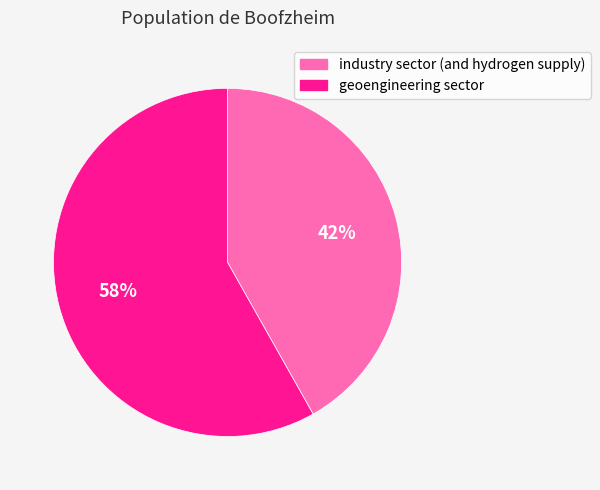

How many segments does this pie chart have?

2